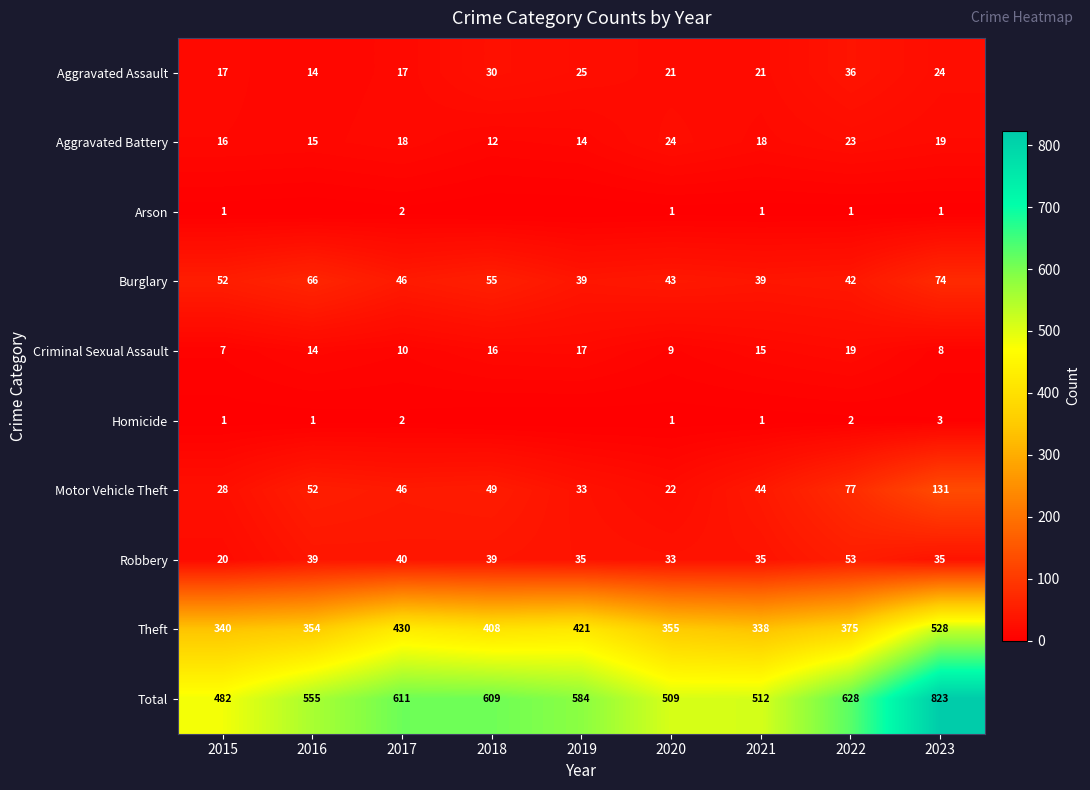

At which label is Criminal Sexual Assault closest to 13?

2016